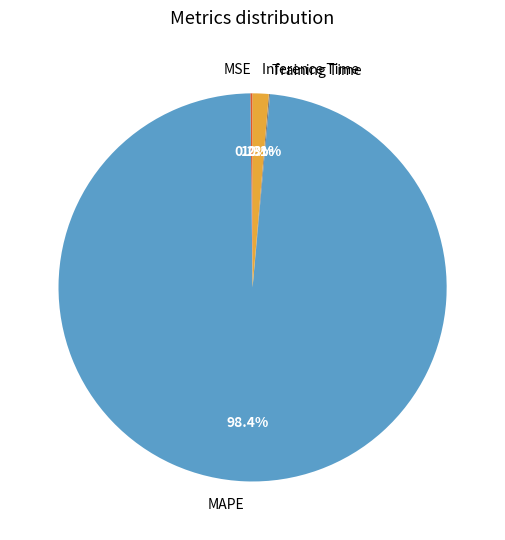

What is the largest slice in the pie chart?

MAPE